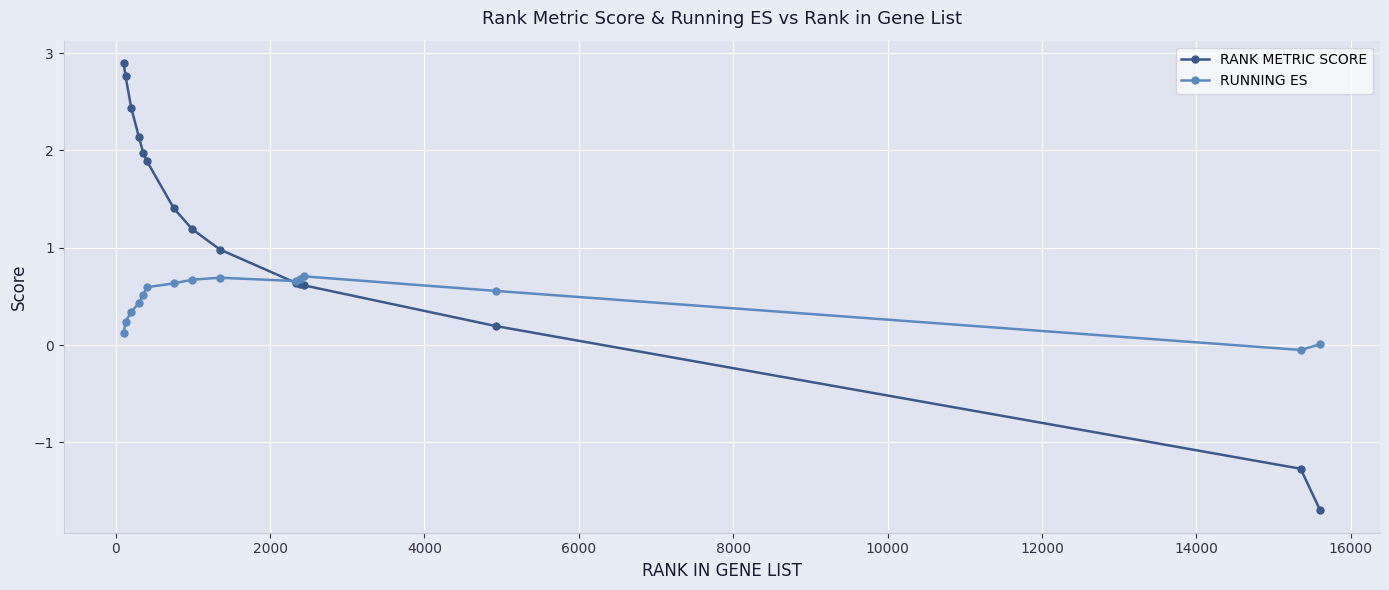

Which series has the largest total across all categories?

RANK METRIC SCORE